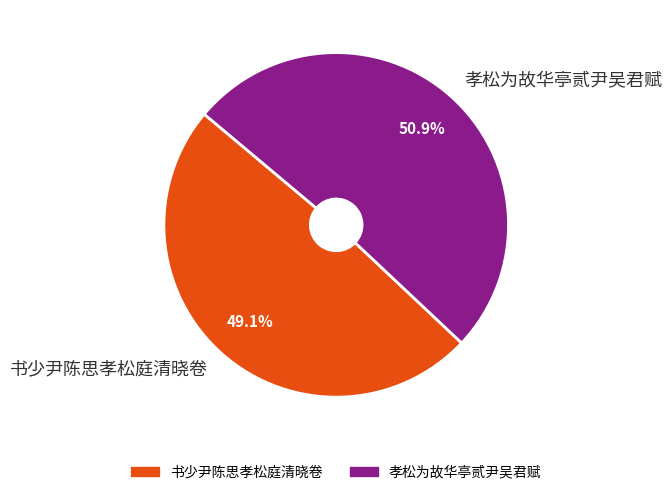

To the nearest percent, what is the average slice percentage?

50%